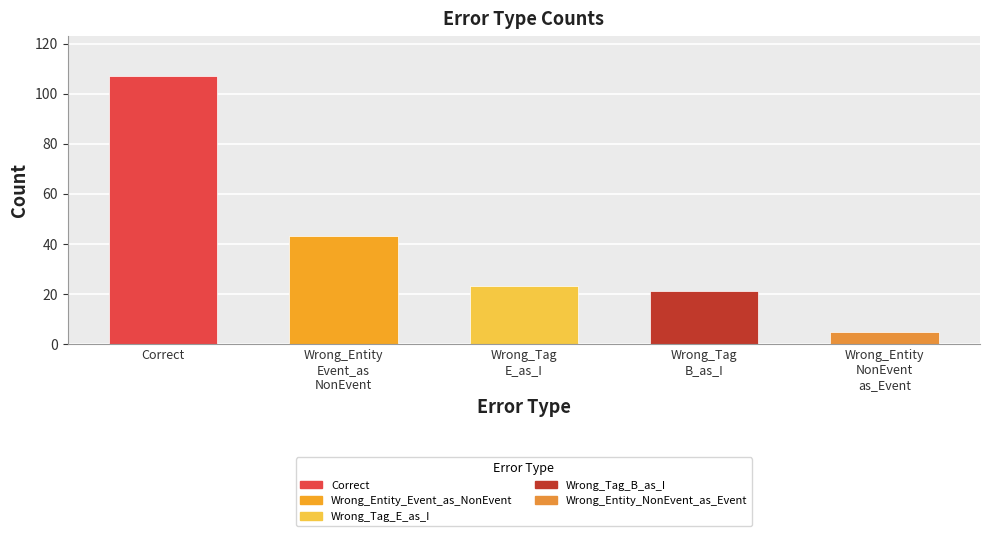

Reading left to right, what are all the values shown in this chart?

107	43	23	21	5